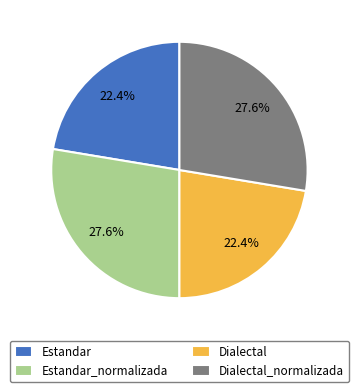

What is the ratio of the value at Dialectal_normalizada to the value at Dialectal?

1.2